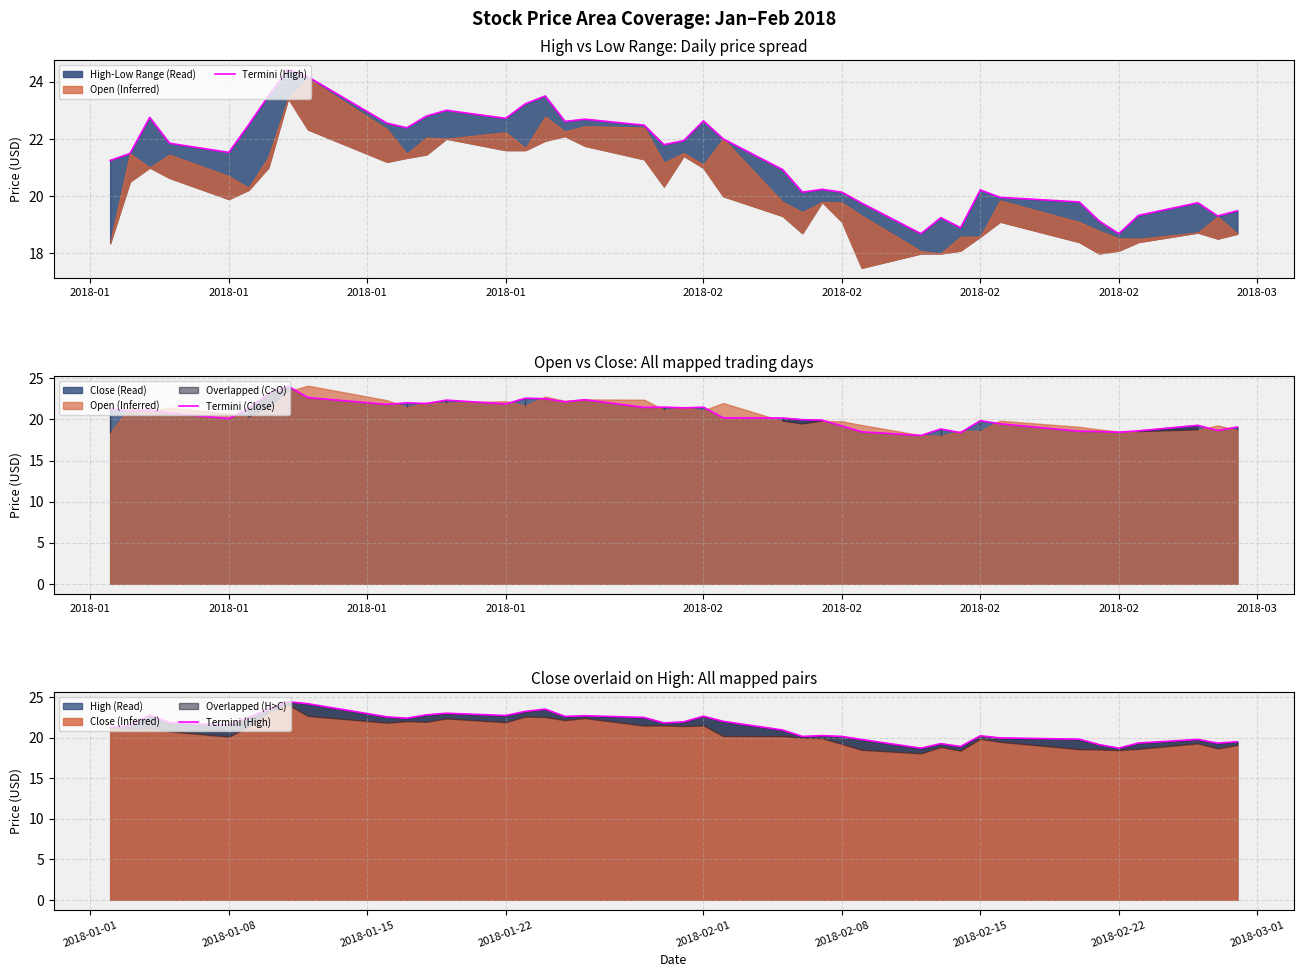

What is the highest value of the High (Read) series?

24.4